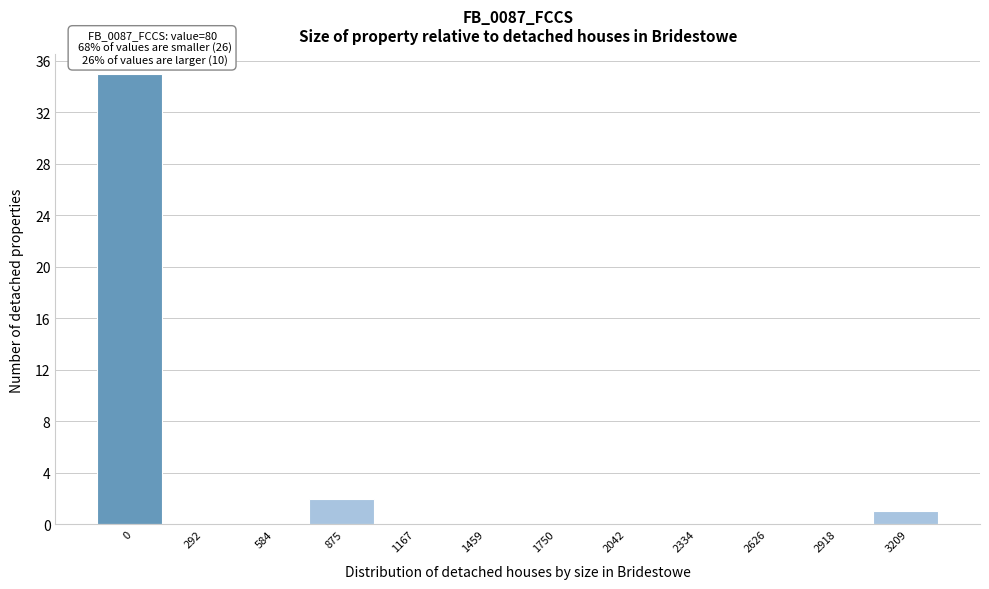

Reading left to right, what are all the values shown in this chart?

0=35	292=0	584=0	875=2	1167=0	1459=0	1750=0	2042=0	2334=0	2626=0	2918=0	3209=1